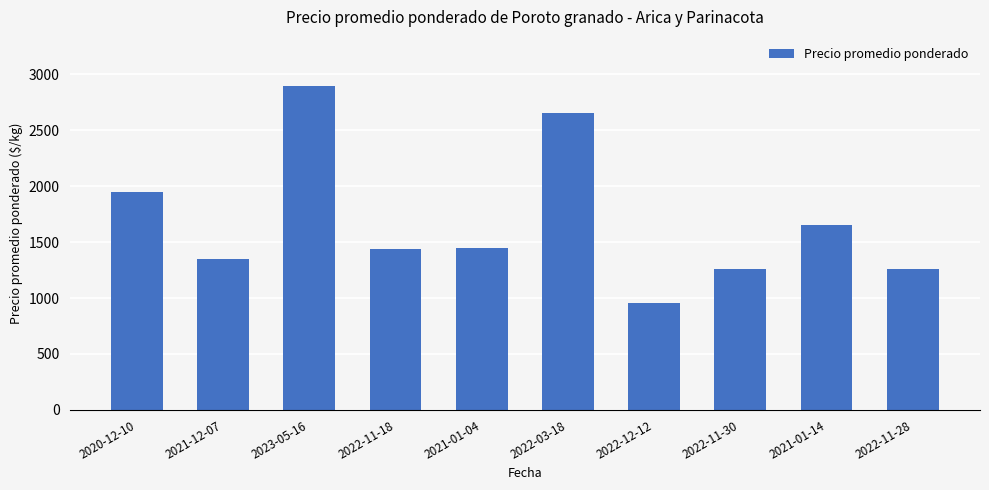

Between 2021-12-07 and 2022-12-12, which is larger?

2021-12-07